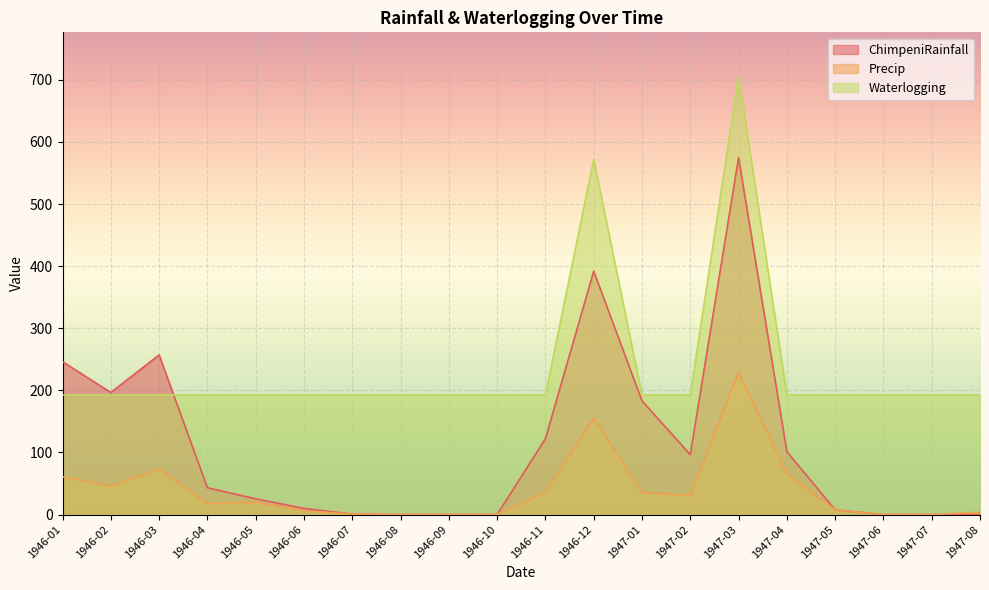

What is the label of the 1st point from the left?

1946-01